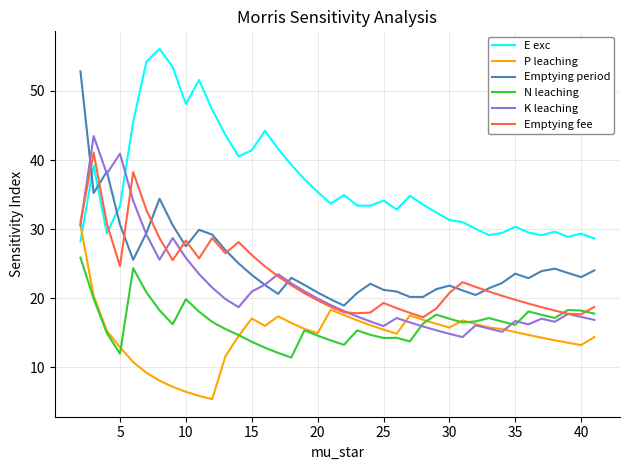

How many series are shown in this chart?

6